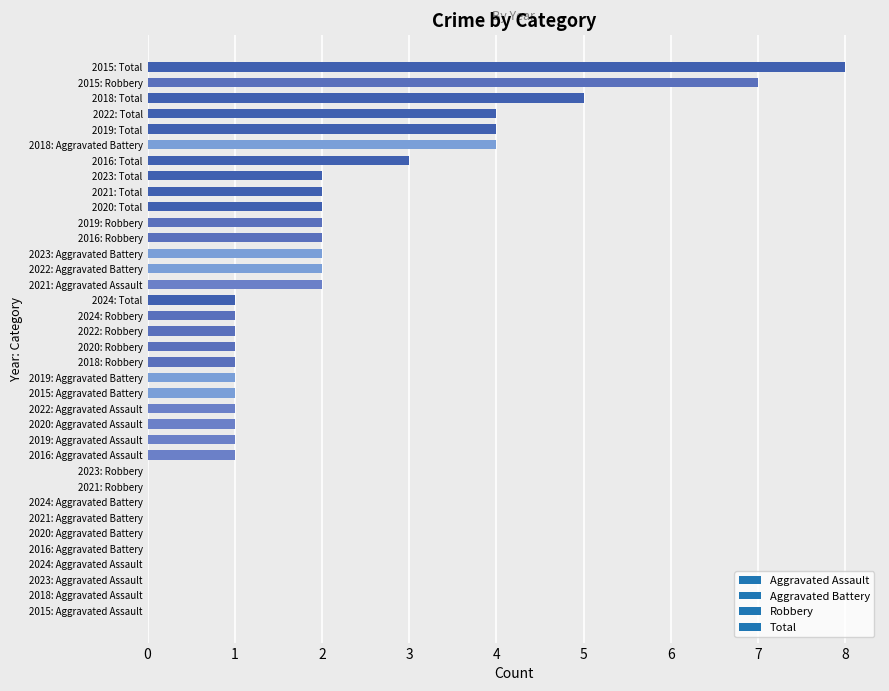

What is the change in value from 2021: Total to 2019: Total?

+2